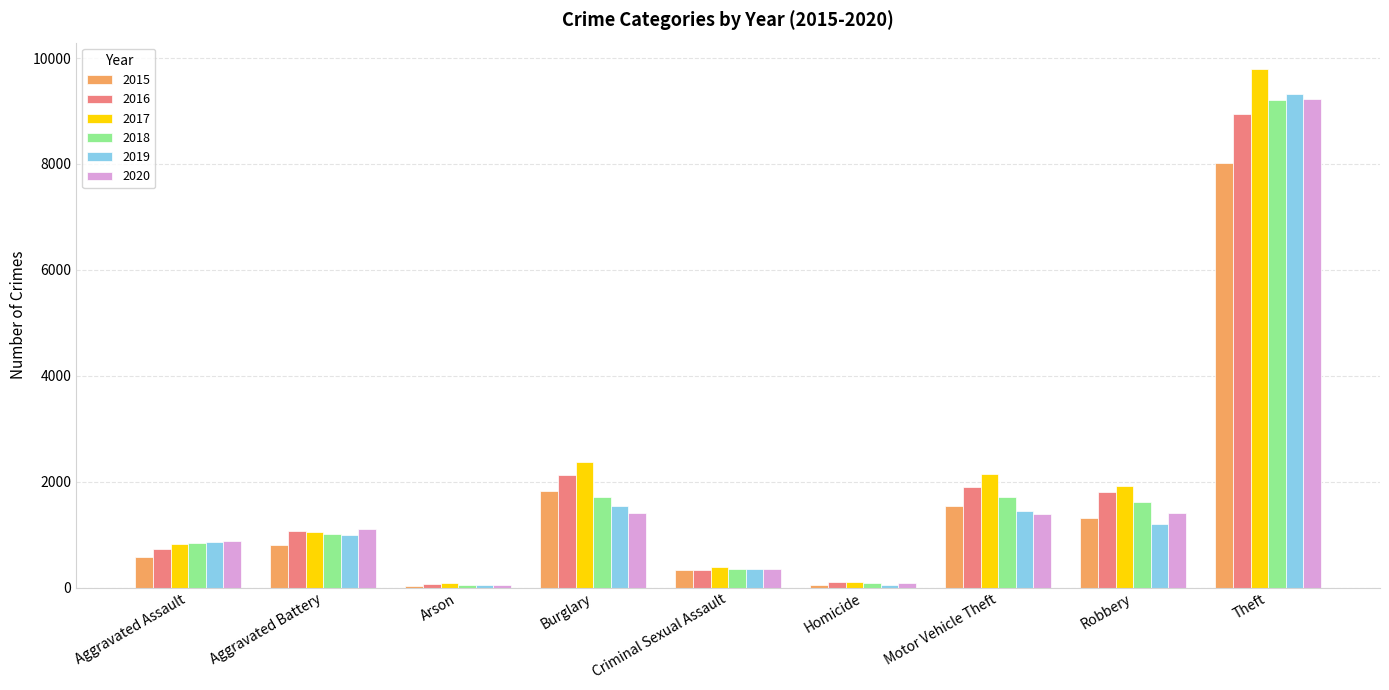

How many data points in 2018 are less than 1003?

4